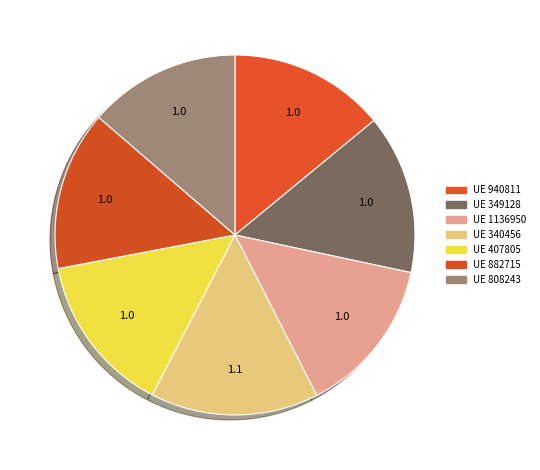

Count the number of slices in the pie.

7